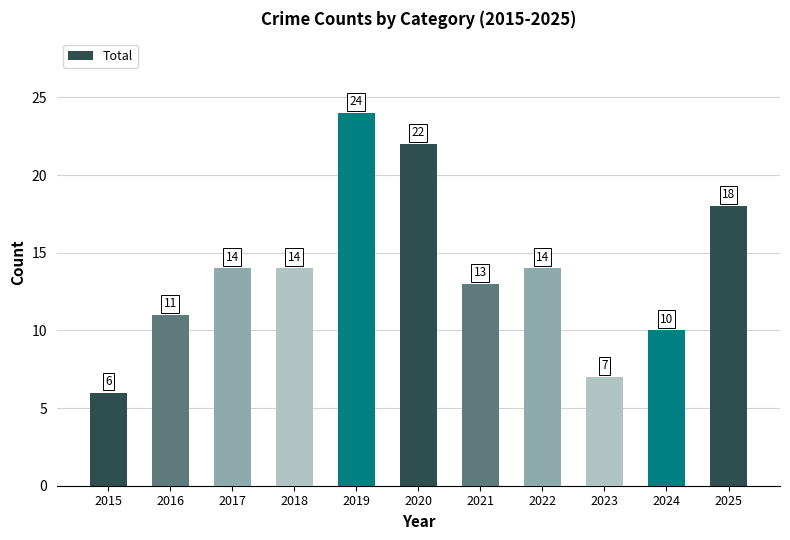

Which has a higher value, 2023 or 2024?

2024